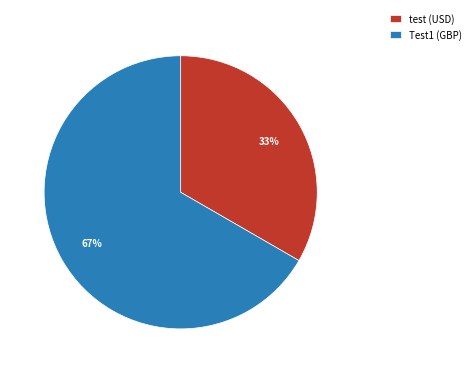

To the nearest percent, what is the average slice percentage?

50%